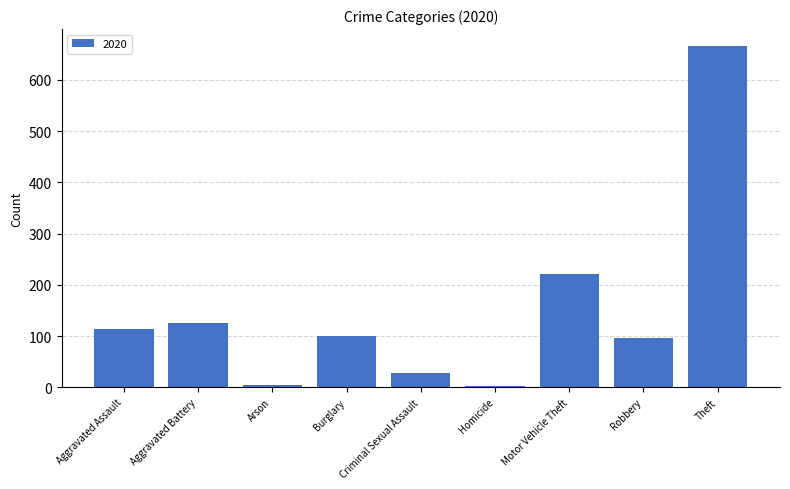

Where is the data nearest to the value 334?

Motor Vehicle Theft